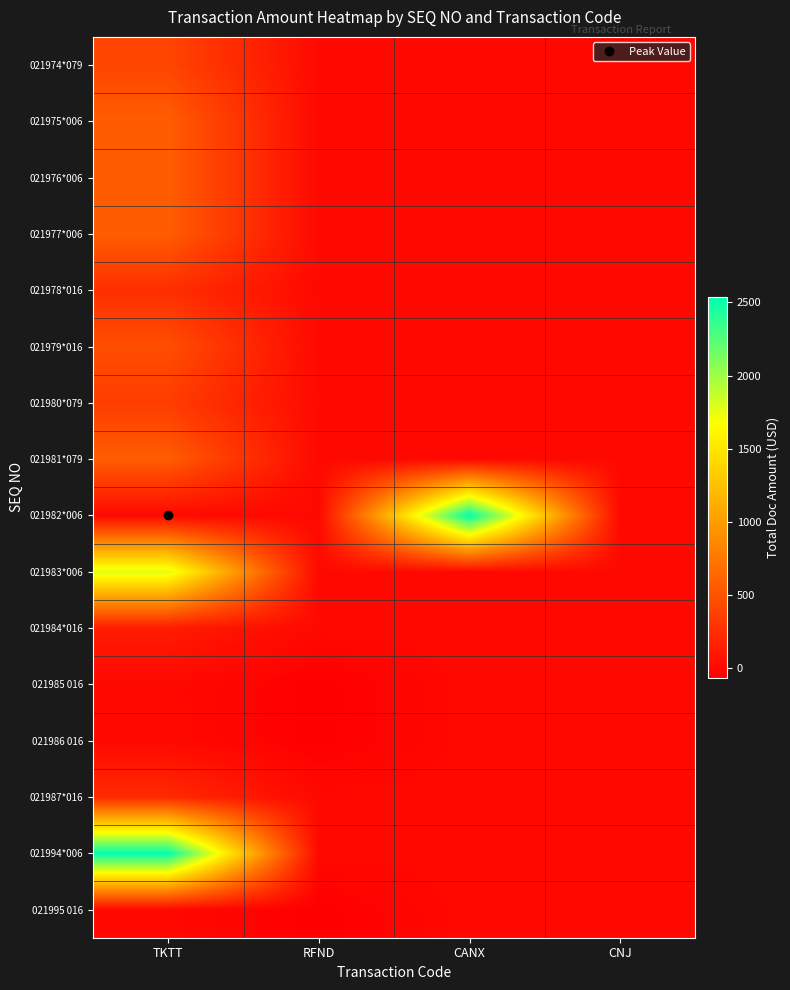

Reading left to right, list all the values displayed in this chart.

021974*079: TKTT=409.2	RFND=0.0	CANX=0.0	CNJ=0.0
021975*006: TKTT=568.0	RFND=0.0	CANX=0.0	CNJ=0.0
021976*006: TKTT=568.0	RFND=0.0	CANX=0.0	CNJ=0.0
021977*006: TKTT=568.0	RFND=0.0	CANX=0.0	CNJ=0.0
021978*016: TKTT=250.0	RFND=0.0	CANX=0.0	CNJ=0.0
021979*016: TKTT=469.0	RFND=0.0	CANX=0.0	CNJ=0.0
021980*079: TKTT=350.5	RFND=0.0	CANX=0.0	CNJ=0.0
021981*079: TKTT=567.3	RFND=0.0	CANX=0.0	CNJ=0.0
021982*006: TKTT=0.0	RFND=0.0	CANX=2537.0	CNJ=0.0
021983*006: TKTT=1776.0	RFND=0.0	CANX=0.0	CNJ=0.0
021984*016: TKTT=125.0	RFND=0.0	CANX=0.0	CNJ=0.0
021985 016: TKTT=0.0	RFND=-65.0	CANX=0.0	CNJ=0.0
021986 016: TKTT=0.0	RFND=-64.0	CANX=0.0	CNJ=0.0
021987*016: TKTT=218.0	RFND=0.0	CANX=0.0	CNJ=0.0
021994*006: TKTT=2537.0	RFND=0.0	CANX=0.0	CNJ=0.0
021995 016: TKTT=0.0	RFND=-65.0	CANX=0.0	CNJ=0.0